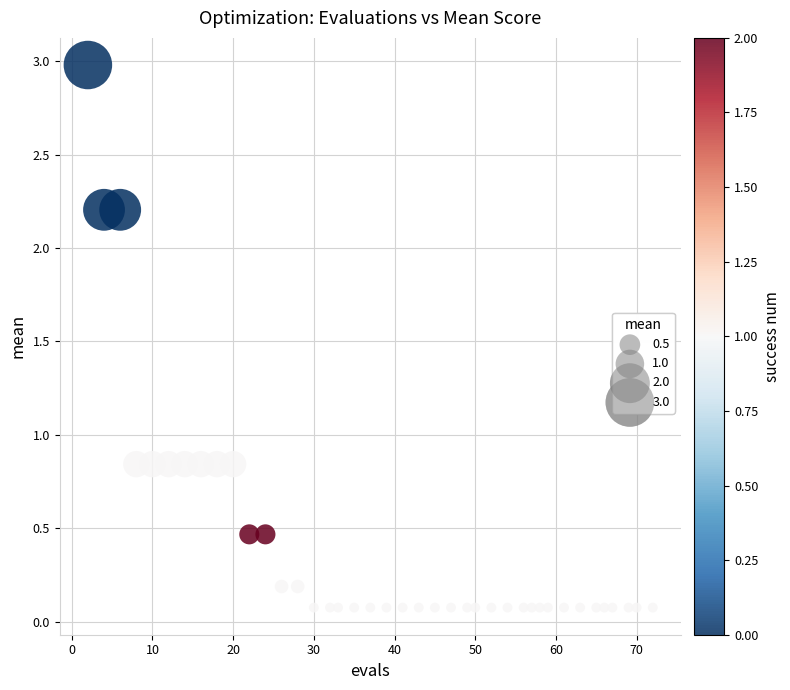

What is the range of Y values (max minus min)?

2.9